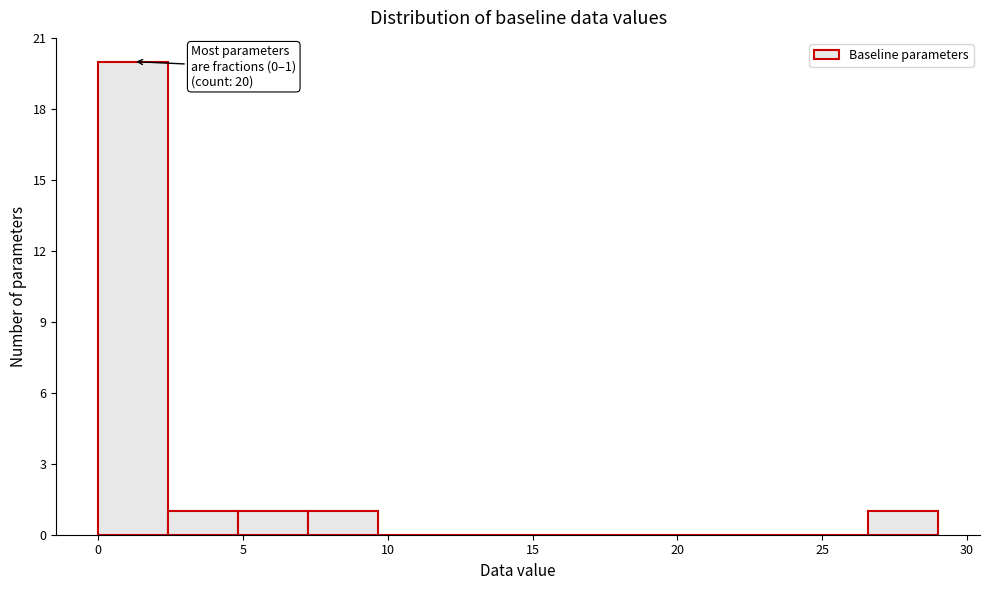

Which range on the x-axis has the tallest bar?

0.0 to 2.5